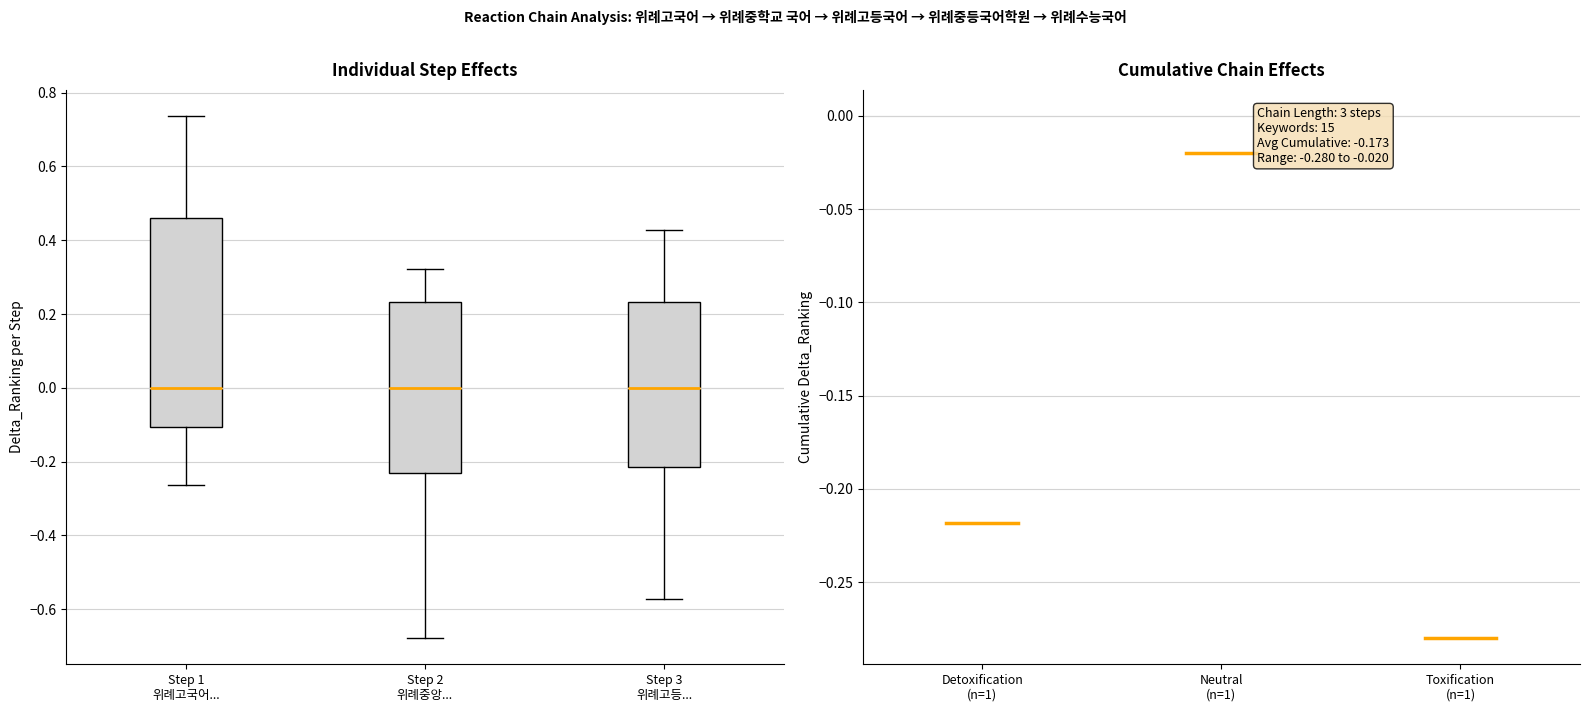

Comparing the boxes themselves (not the whiskers), which one is the tallest?

Step 1 위례고국어...